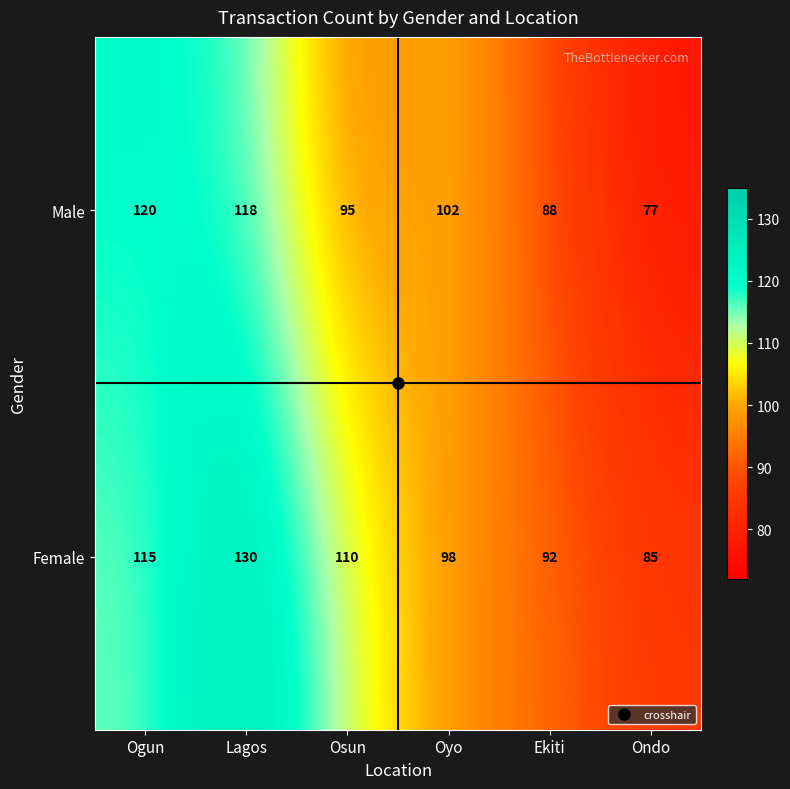

At which category is the sum across all series the highest?

Lagos